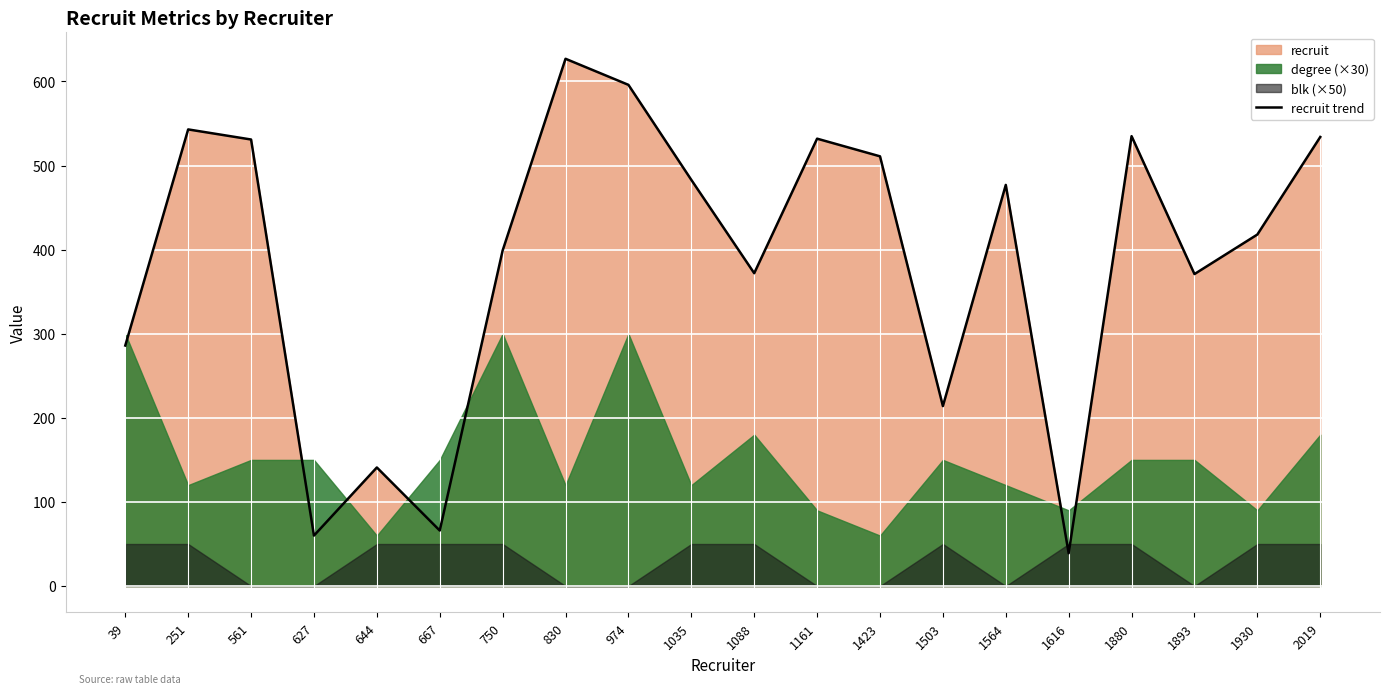

Reading left to right, list all the values displayed in this chart.

39=286	251=543	561=531	627=60	644=141	667=66	750=399	830=627	974=596	1035=483	1088=372	1161=532	1423=511	1503=214	1564=477	1616=39	1880=535	1893=371	1930=418	2019=534